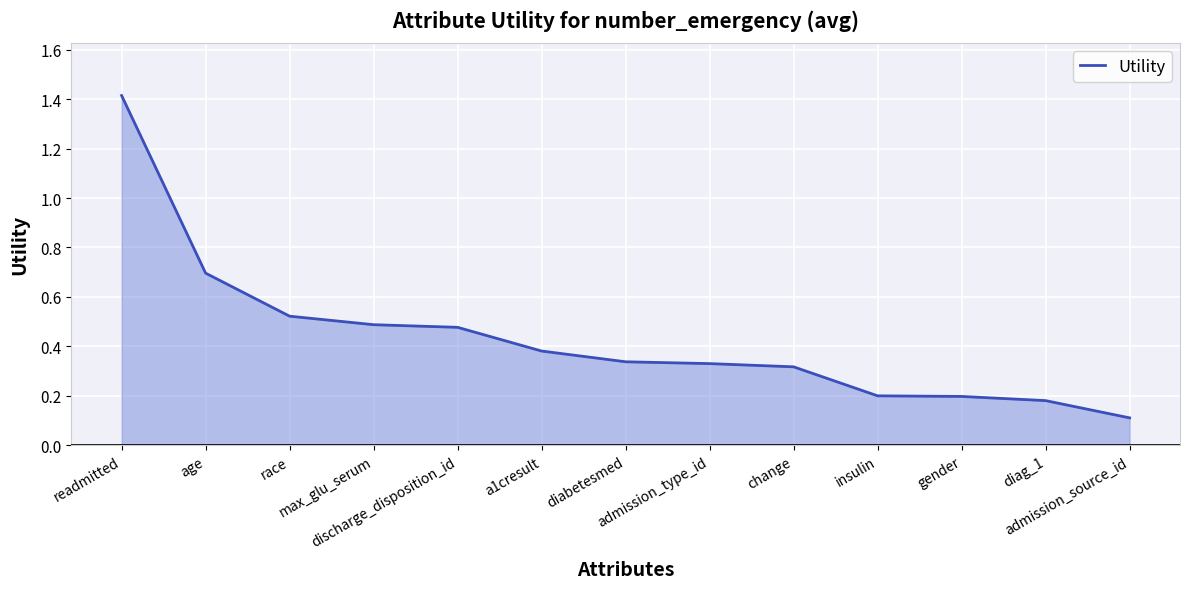

What is the difference between the maximum and minimum values?

1.3